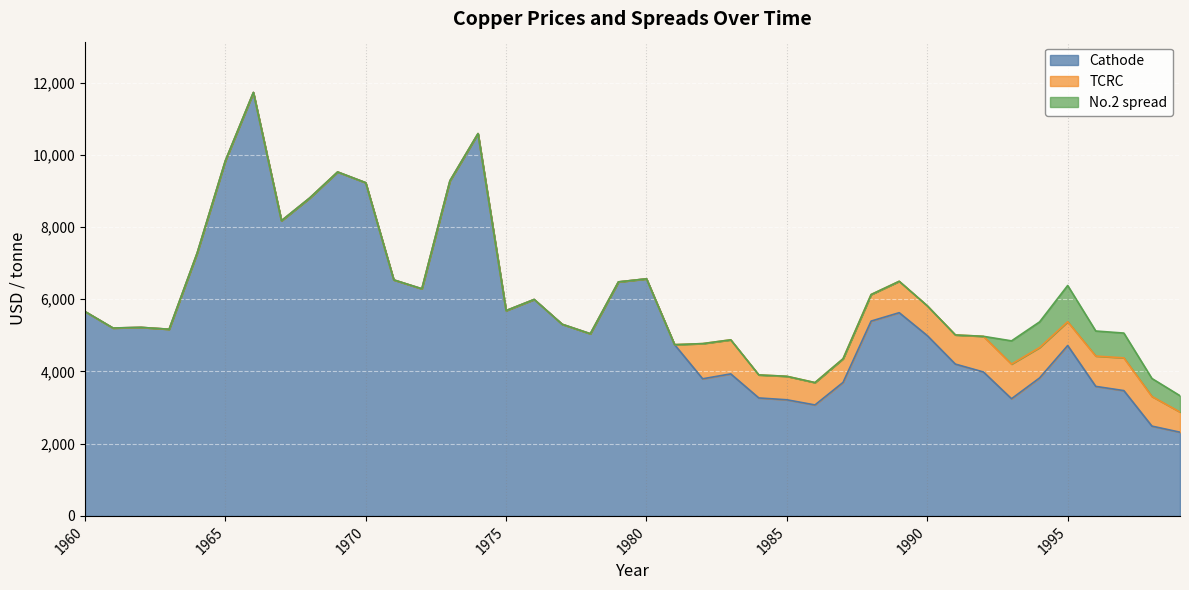

The Cathode series shows 4721.4 at 1996. True or false?

False